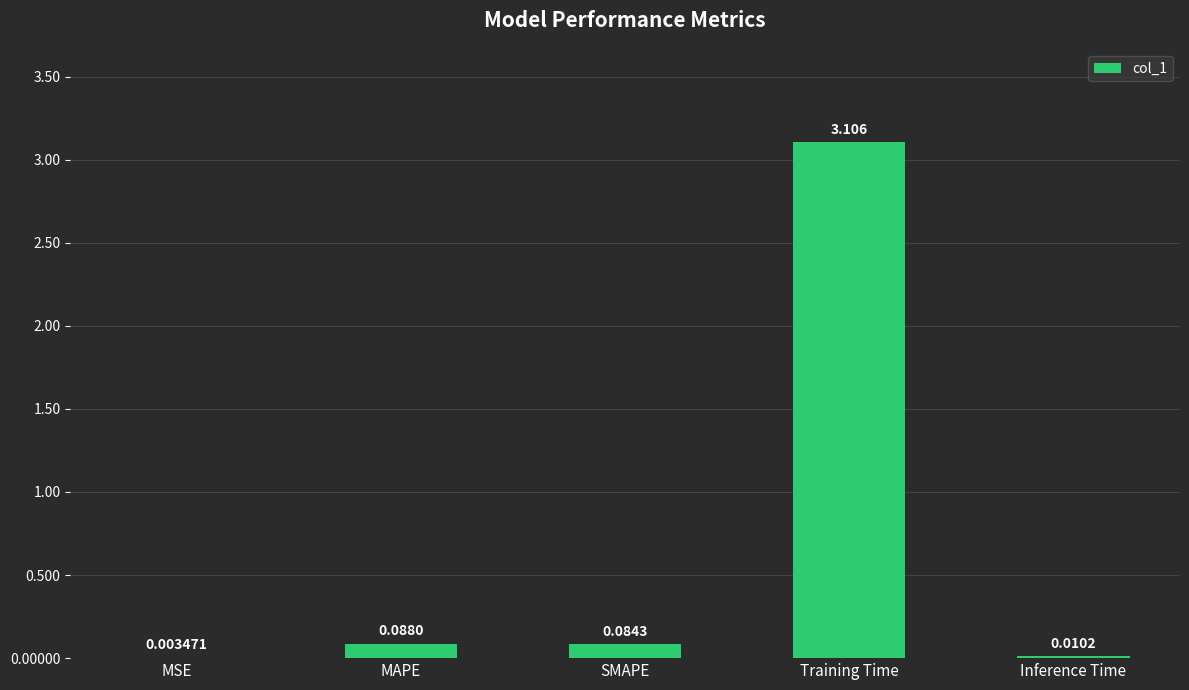

Are the bars horizontal?

No